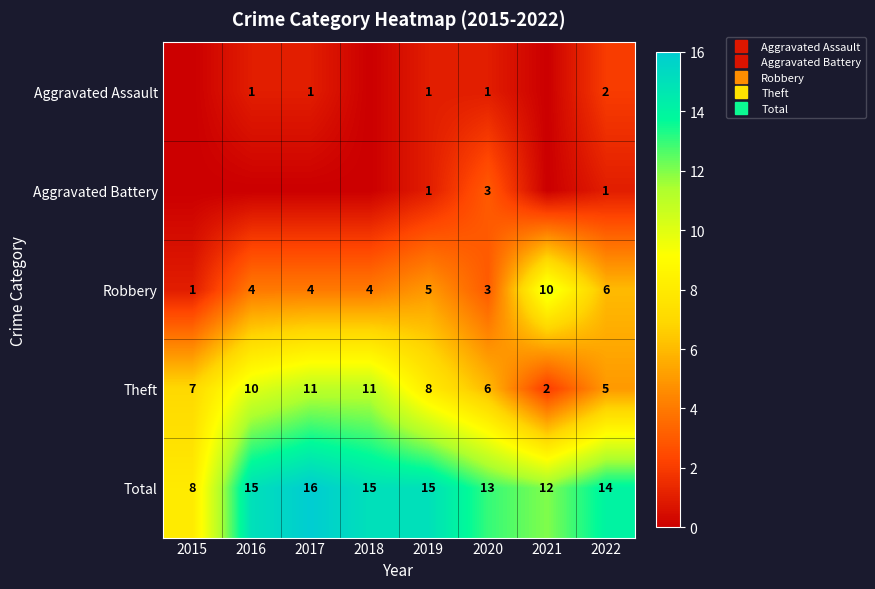

What is the spread (max minus min) of values at 2016?

15